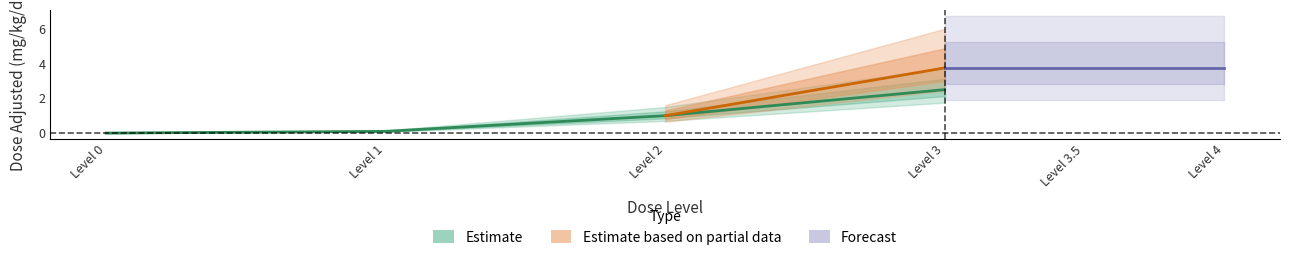

True or false: Fetal_dose_adjusted has more than 2 points higher than both neighbors.

False